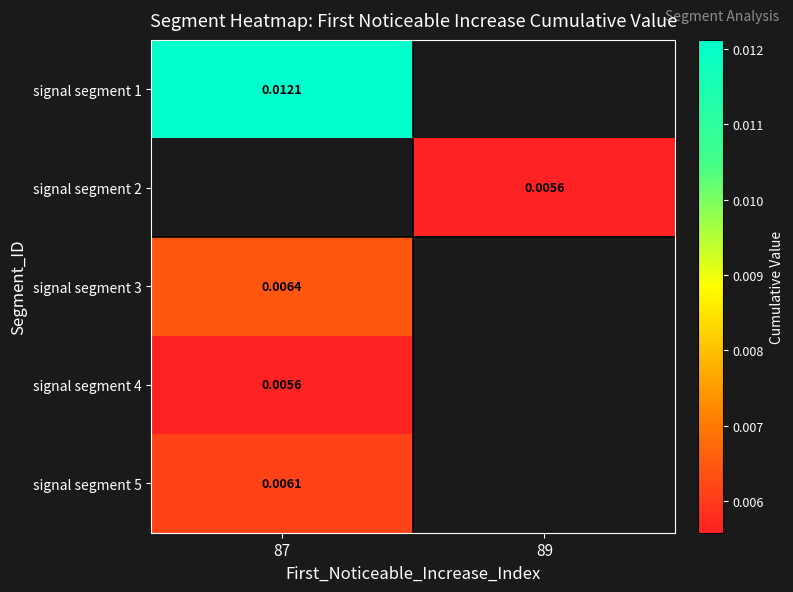

At which category does the chart reach its peak across all series?

87